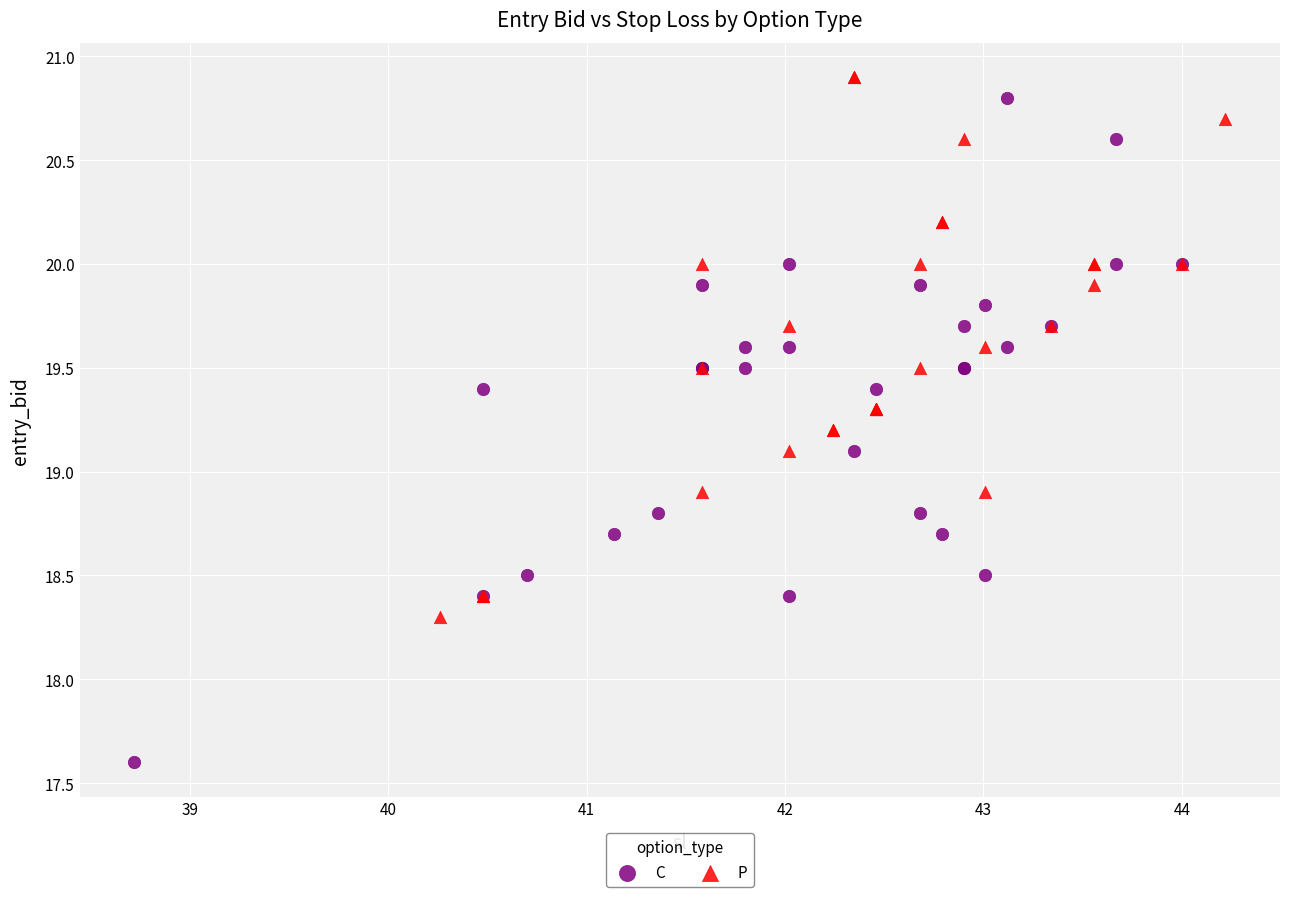

Which series reaches the minimum Y coordinate?

C